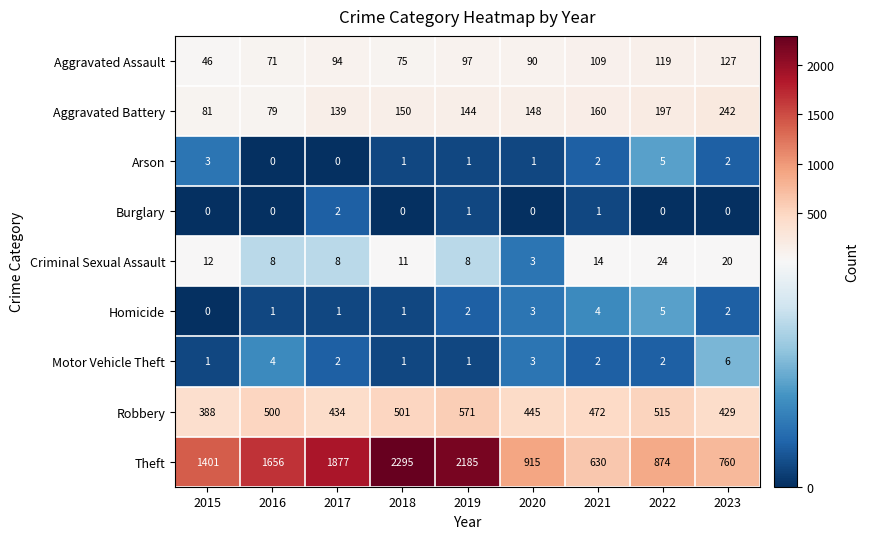

What is the sum of the Robbery values at 2020 and 2015?

833